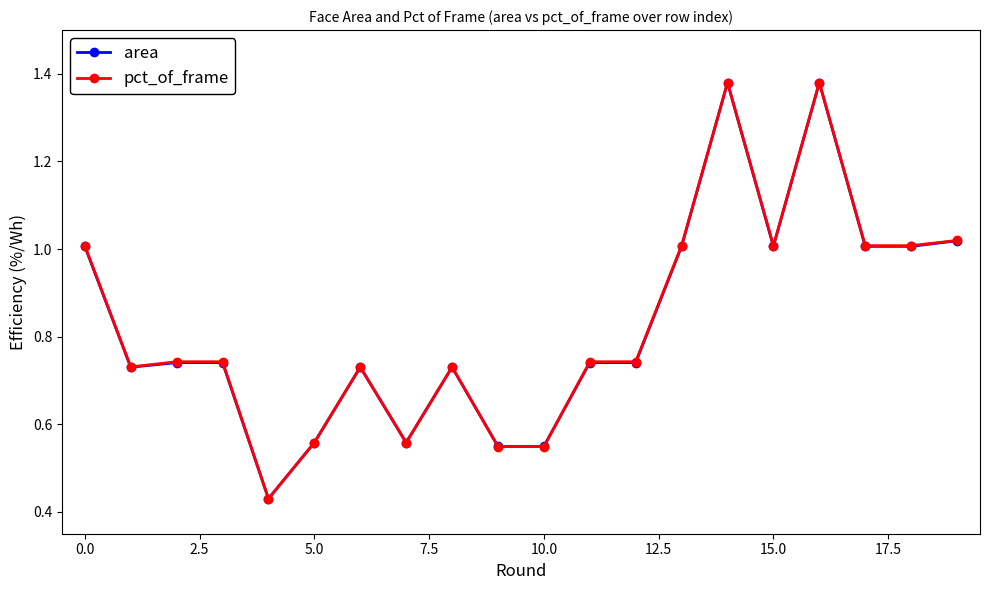

At how many categories does at least one series exceed 0?

20